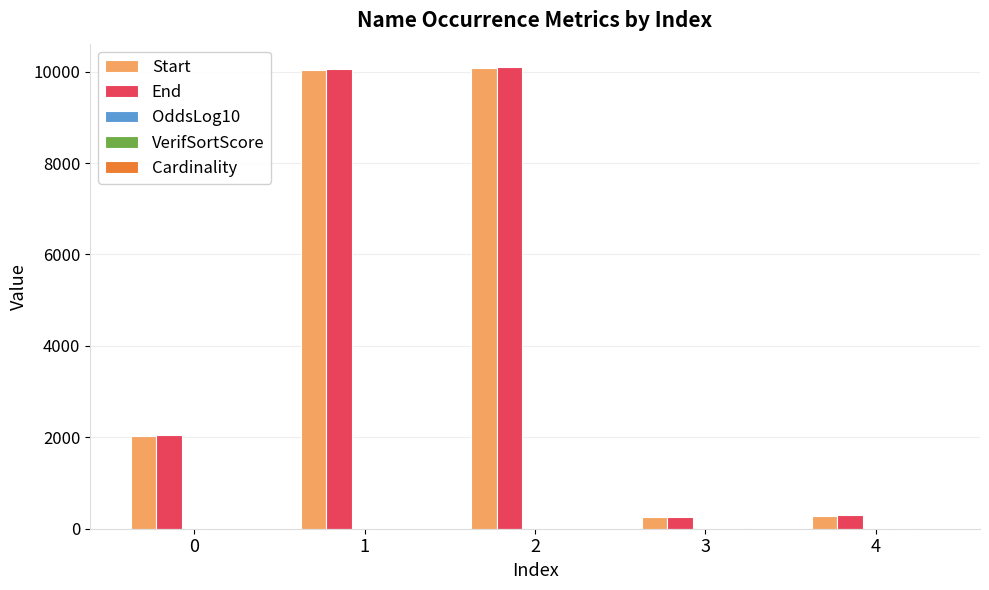

What is the highest value of the Start series?

10085.0